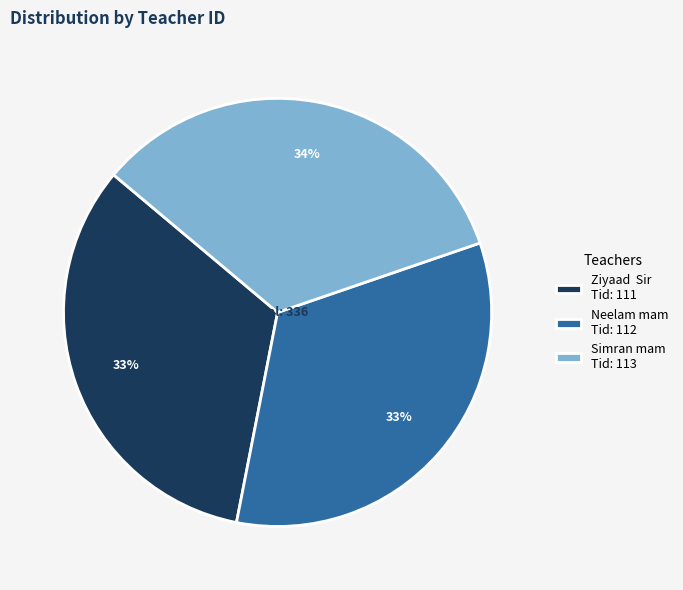

To the nearest percent, what is the average slice percentage?

33%